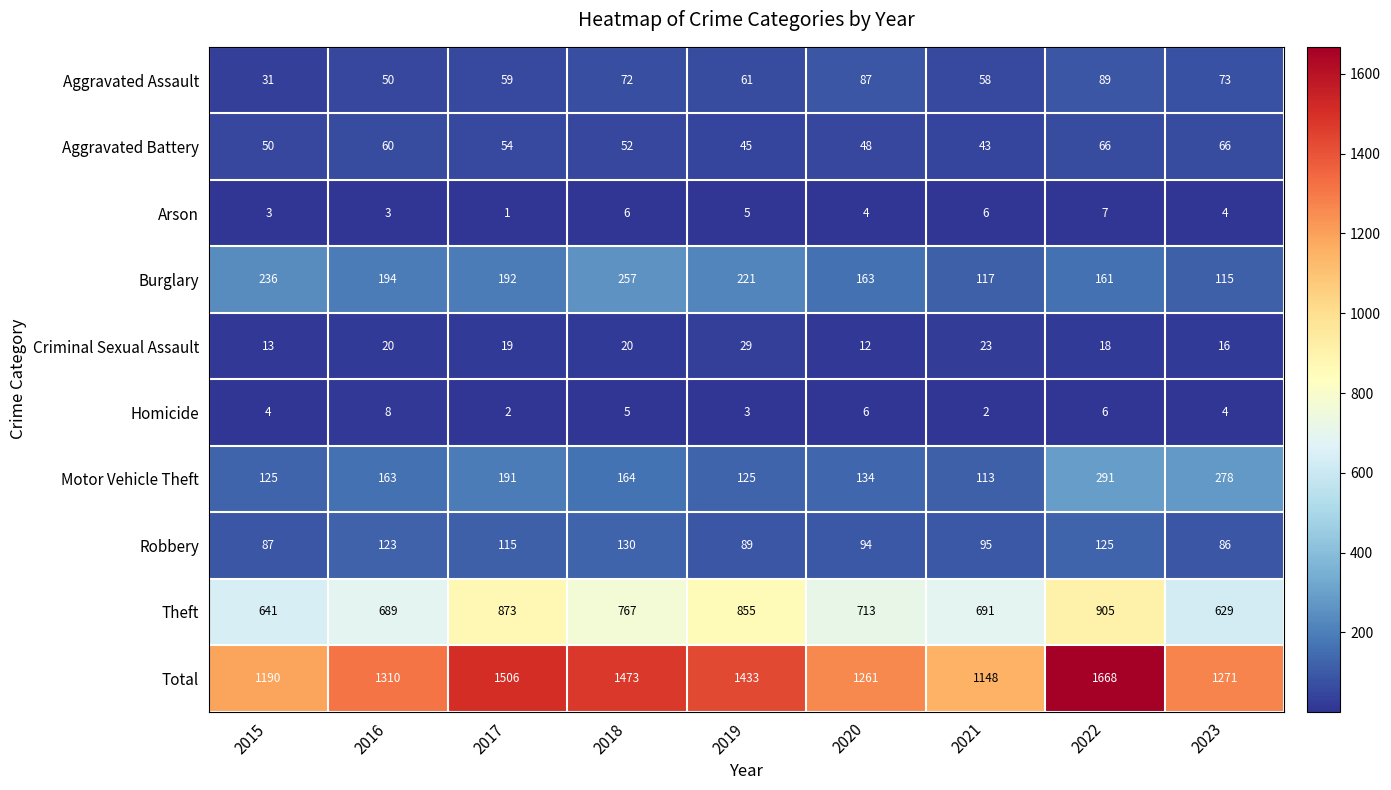

Count the number of data series in this chart.

10